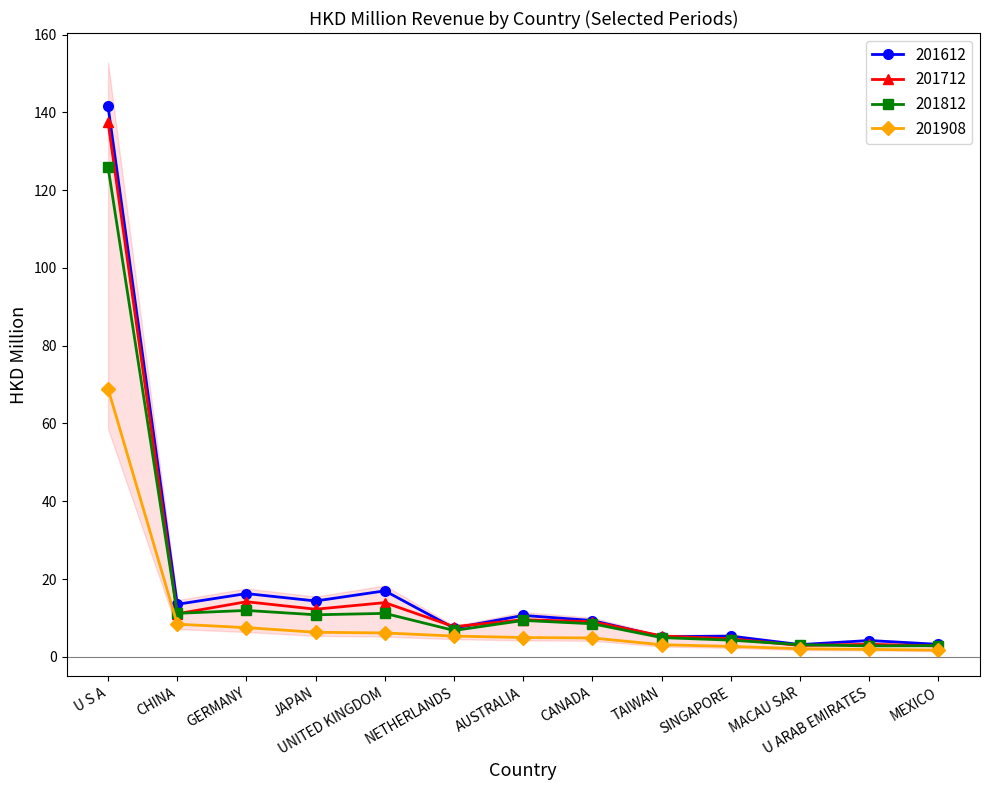

What is the label of the 13th point from the left?

MEXICO